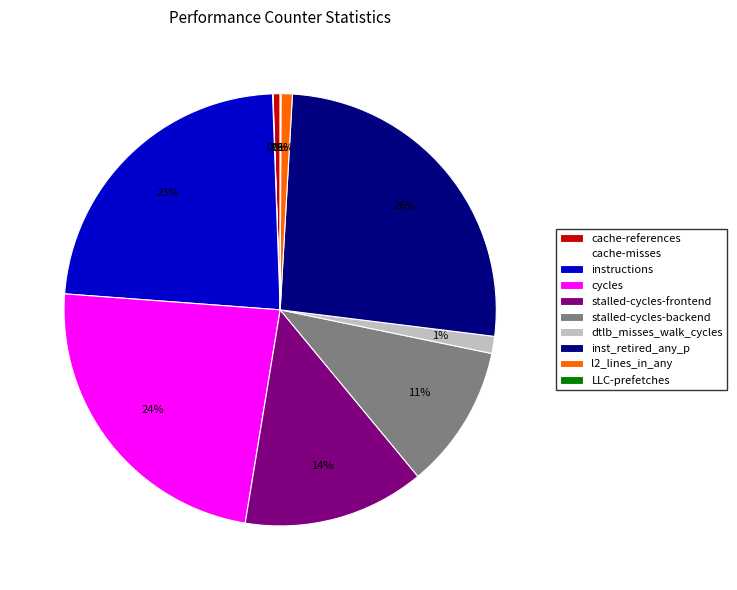

Is dtlb_misses_walk_cycles the majority of the pie?

No